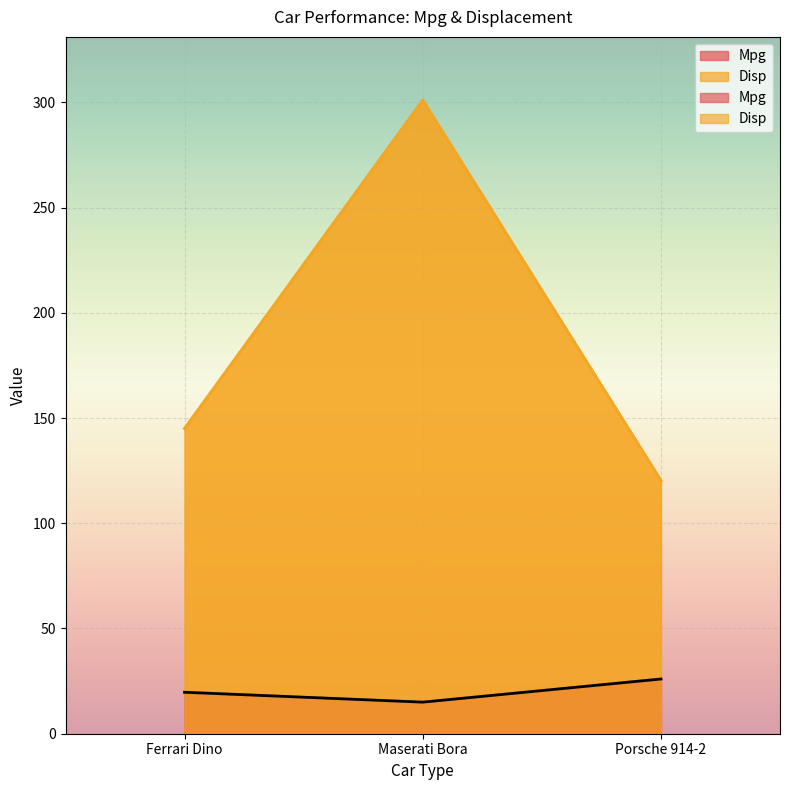

How many distinct data groups are displayed?

2